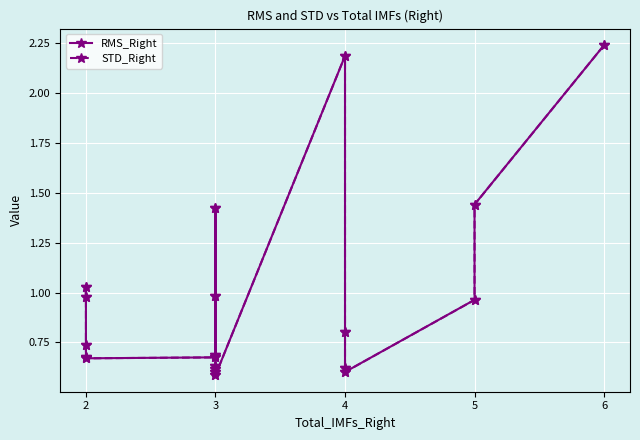

In RMS_Right, how many points are higher than both neighbors (excluding endpoints)?

4